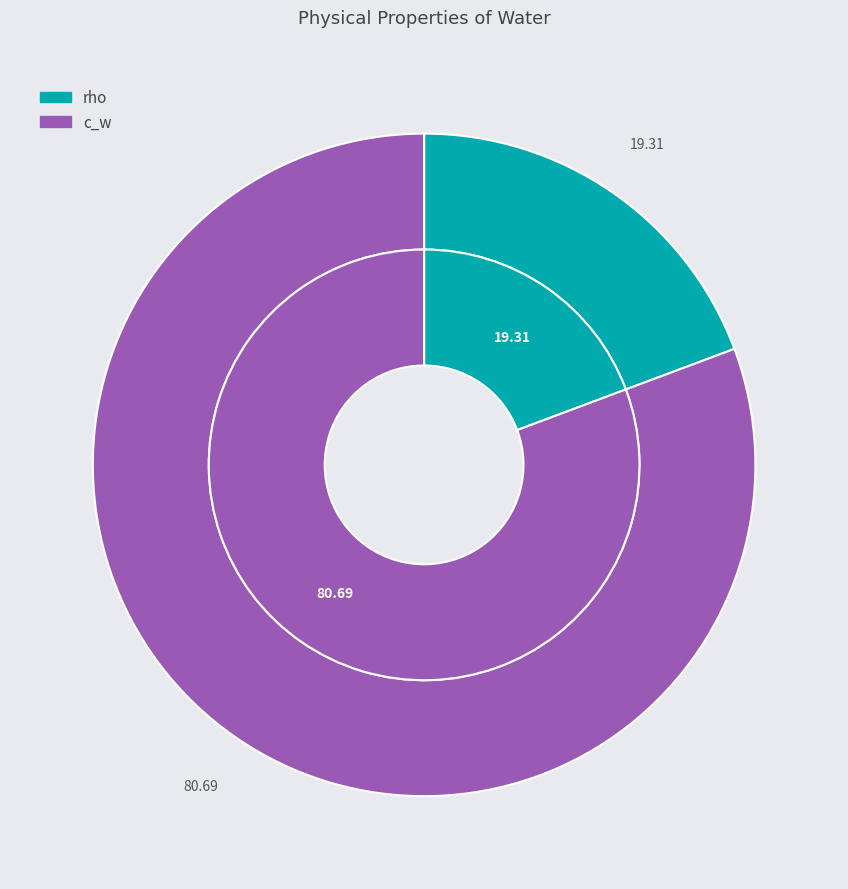

What percentage is the rho slice, to the nearest percent?

19%